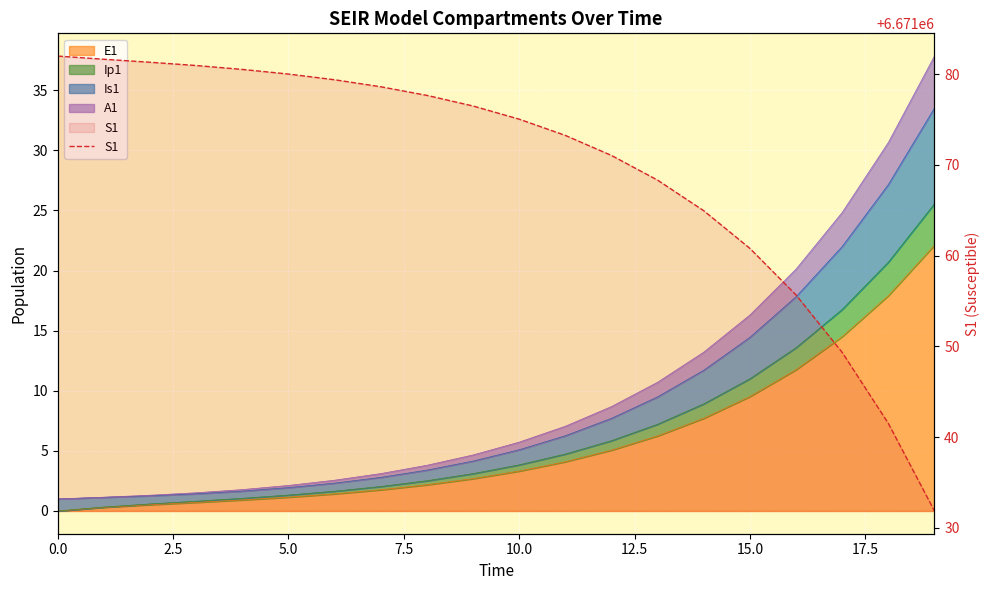

What is the difference between the values at 13 and 10?

6.7